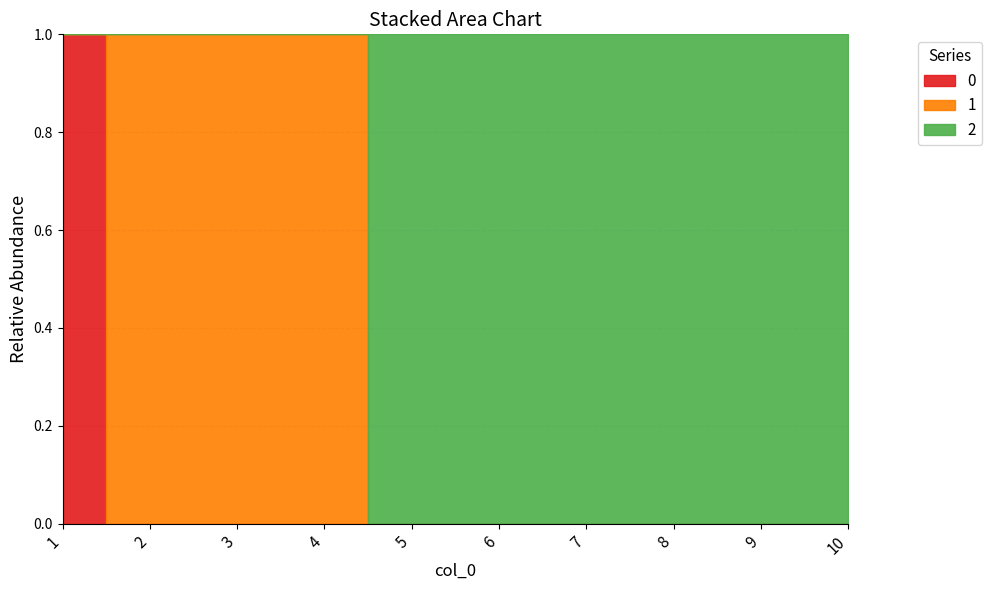

How many lines are shown in the chart?

3